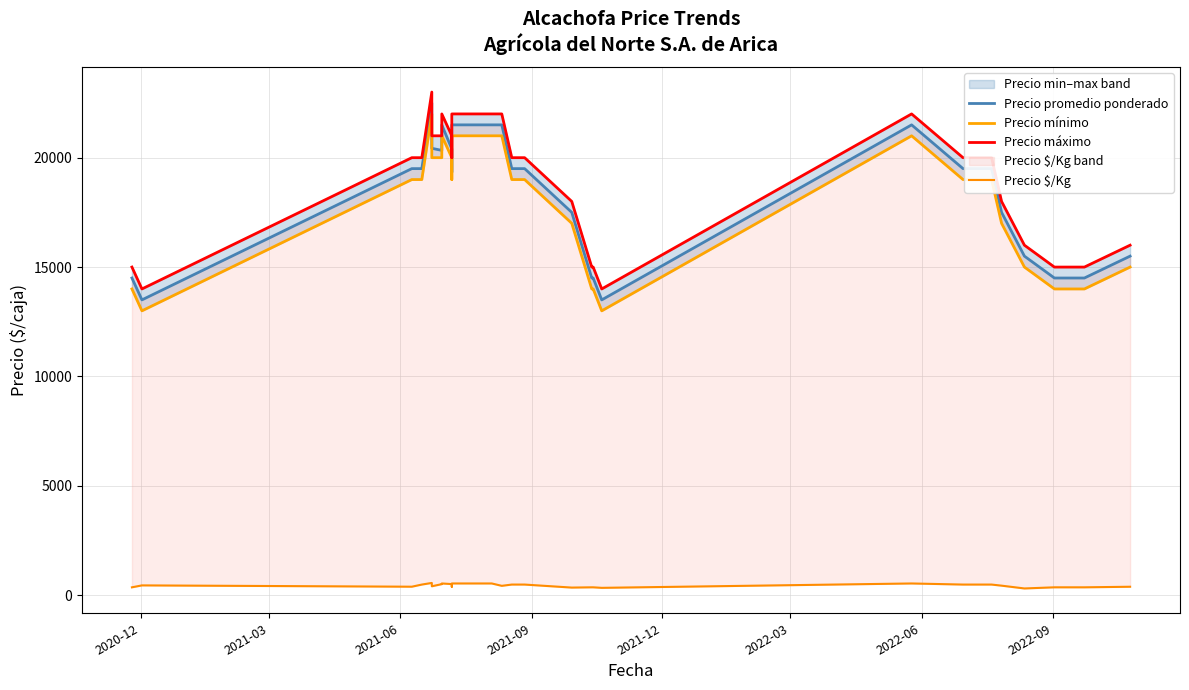

True or false: Precio $/Kg and Precio mínimo intersect in this chart.

False